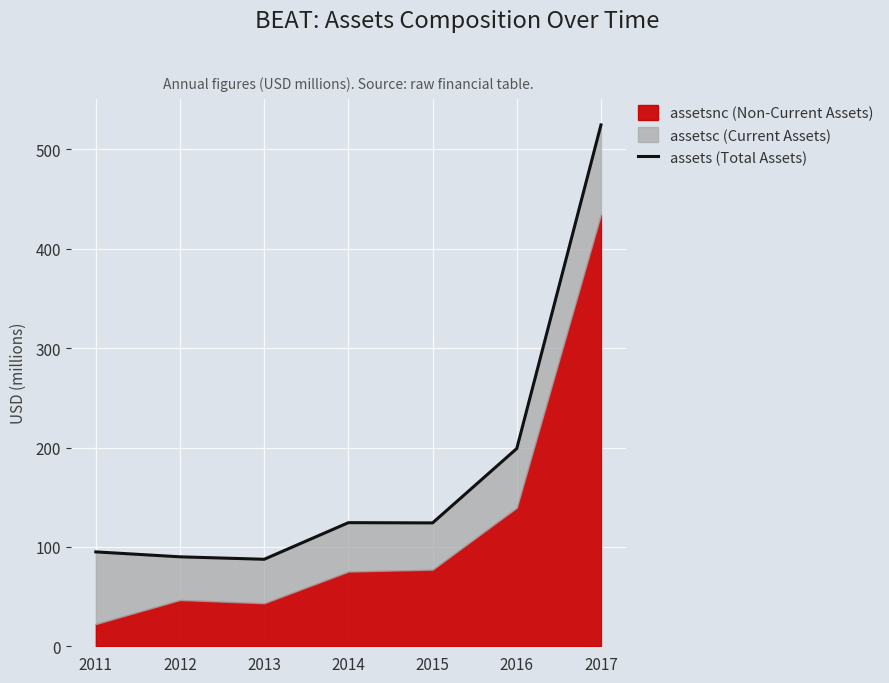

True or false: the data shows 524.6 at 2017.

True